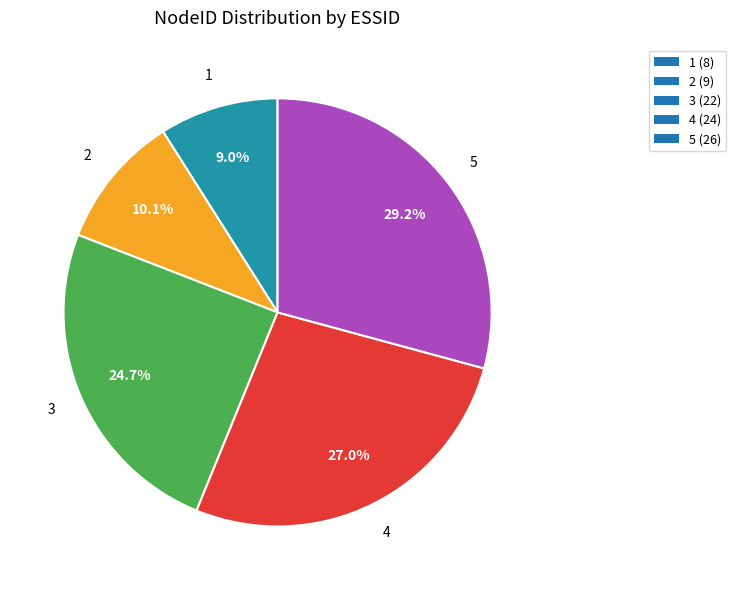

What is the largest slice in the pie chart?

5